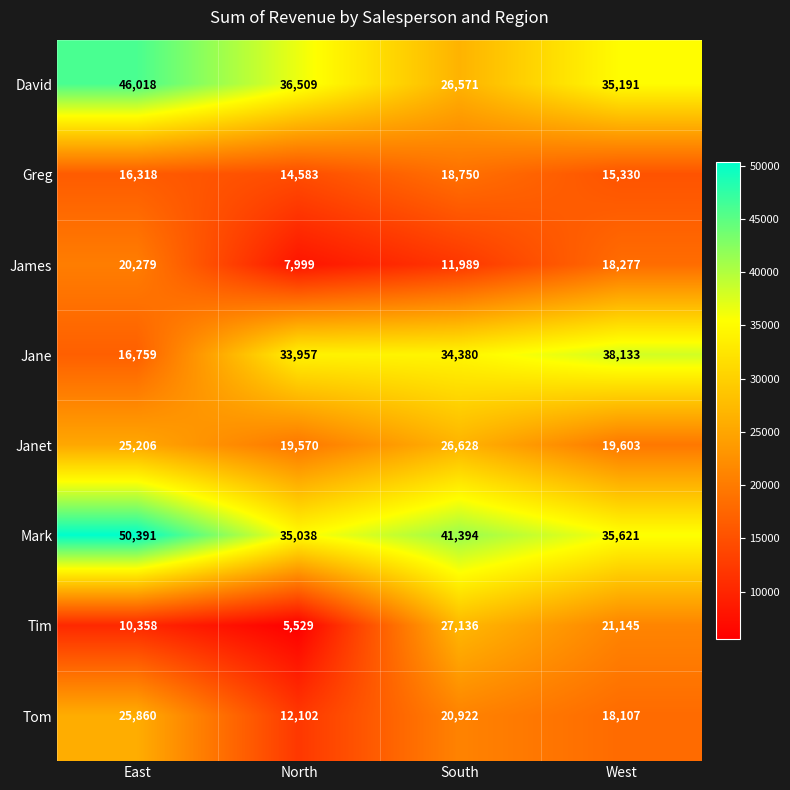

What is the minimum value shown in the chart?

5529